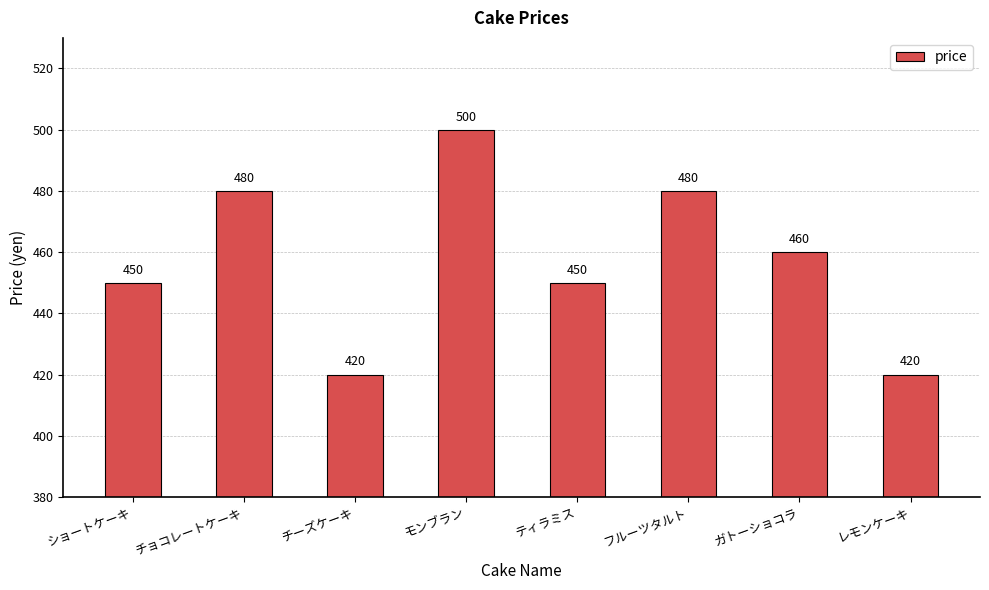

What is the value of the 5th bar from the left?

450